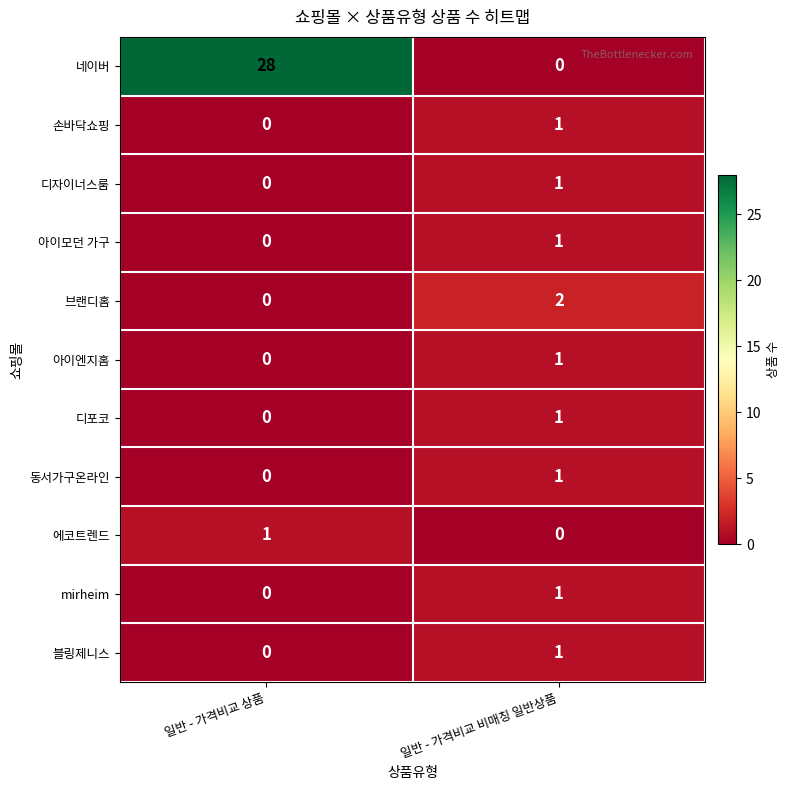

At how many categories does at least one series exceed 24?

1